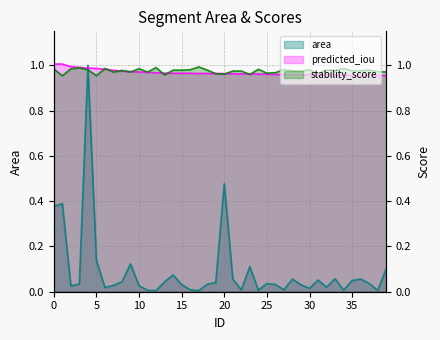

The value of predicted_iou at 26 is 0.3. True or false?

False